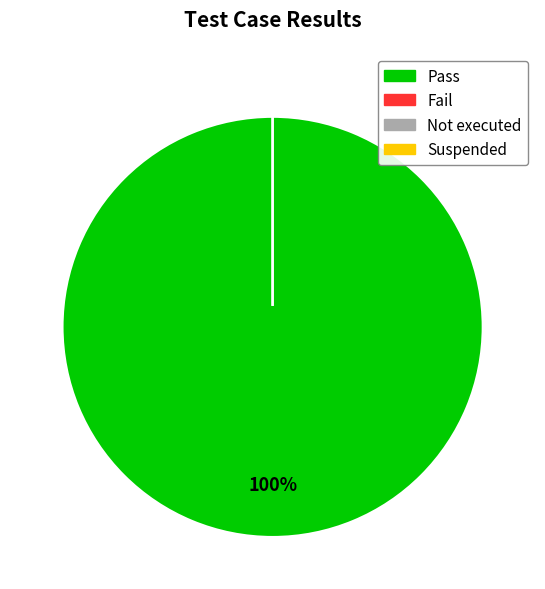

Which slice is the largest?

Pass